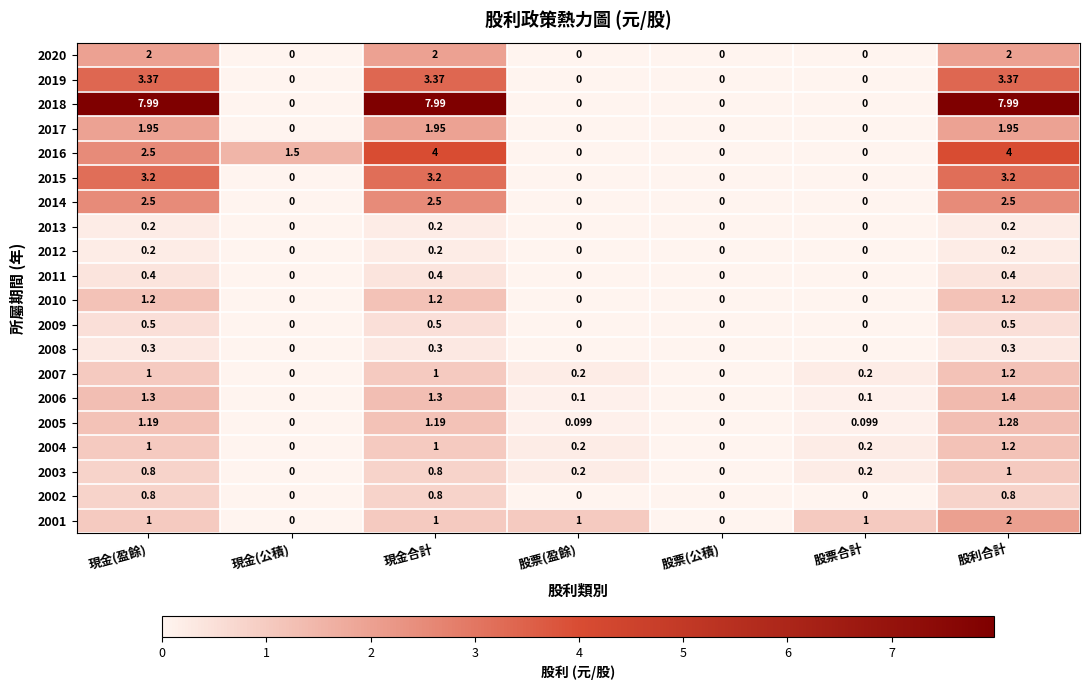

At how many categories does at least one series exceed 3?

3